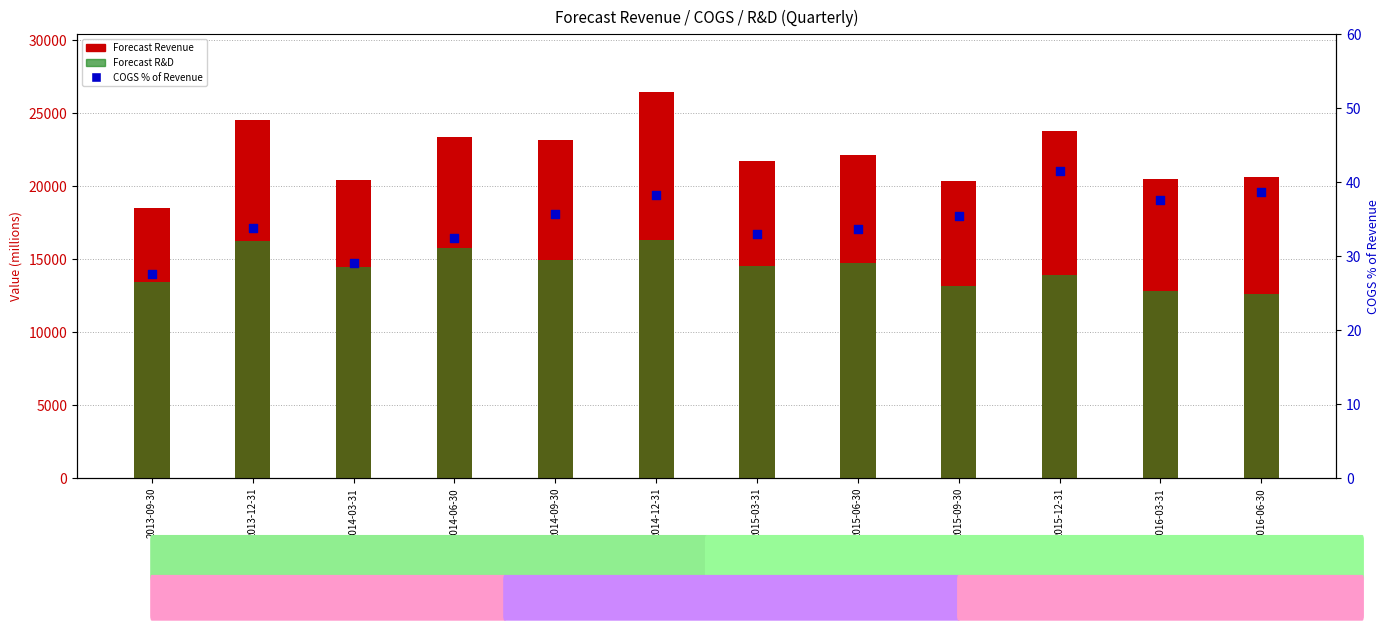

What is the total value across all series at 2015-09-30?

33586.4